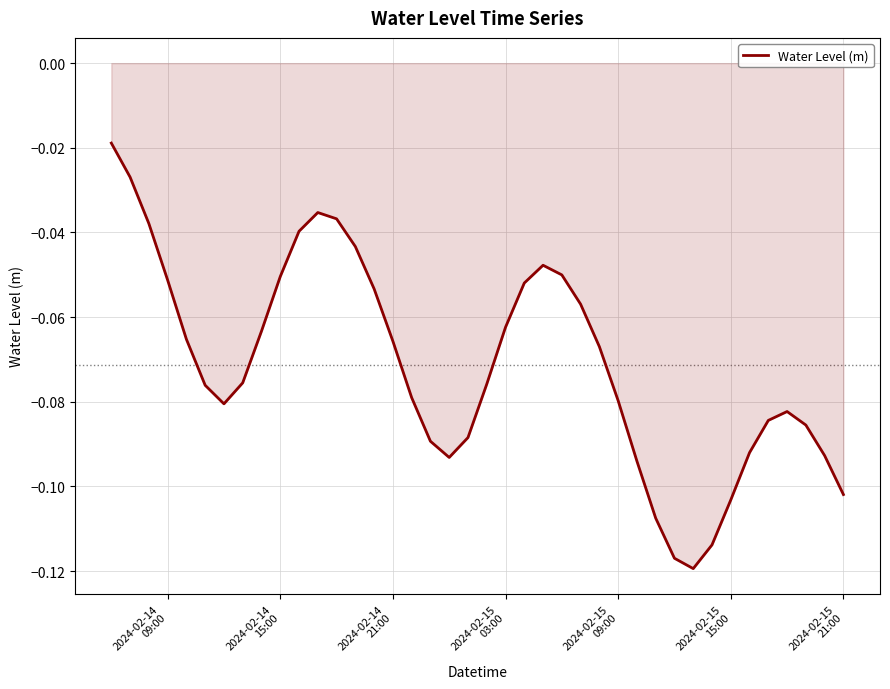

How many distinct data groups are displayed?

1